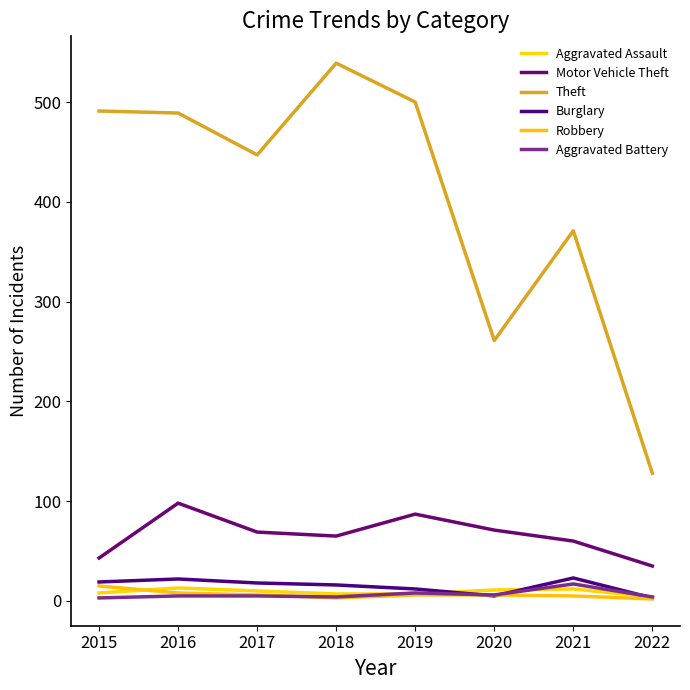

What is the sum of the Aggravated Assault values at 2022 and 2017?

14